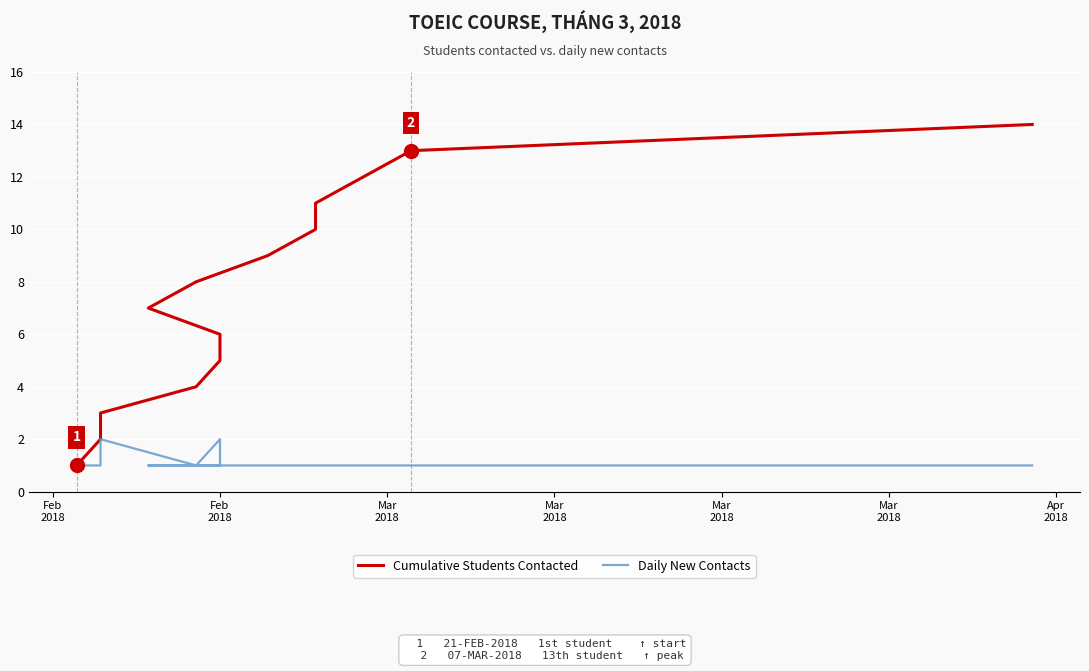

What are all the series names shown in the legend?

Cumulative Students Contacted, Daily New Contacts